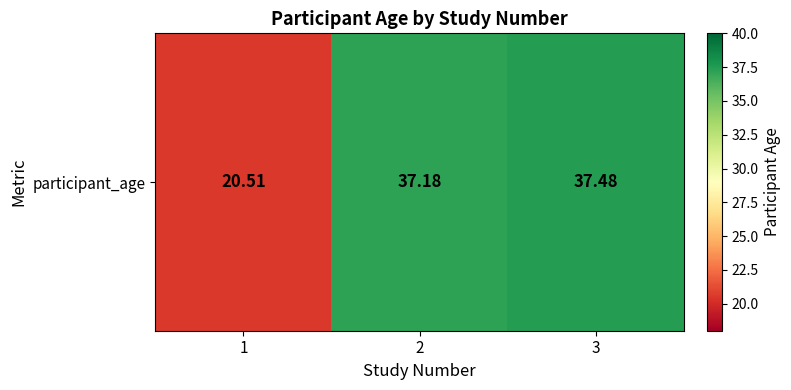

What is the sum of all values?

95.2